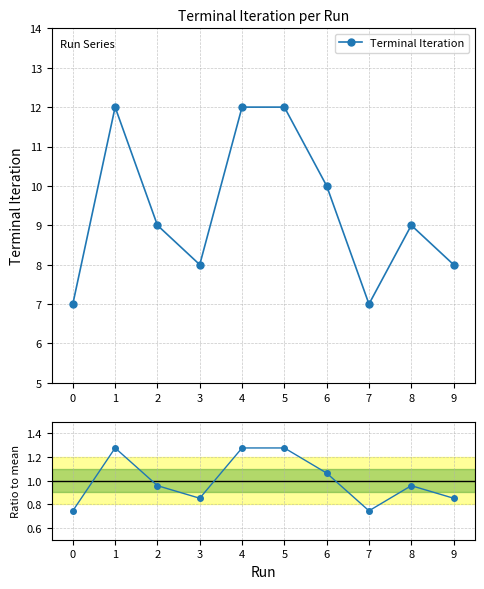

Where does the Terminal Iteration series first go above 9?

1